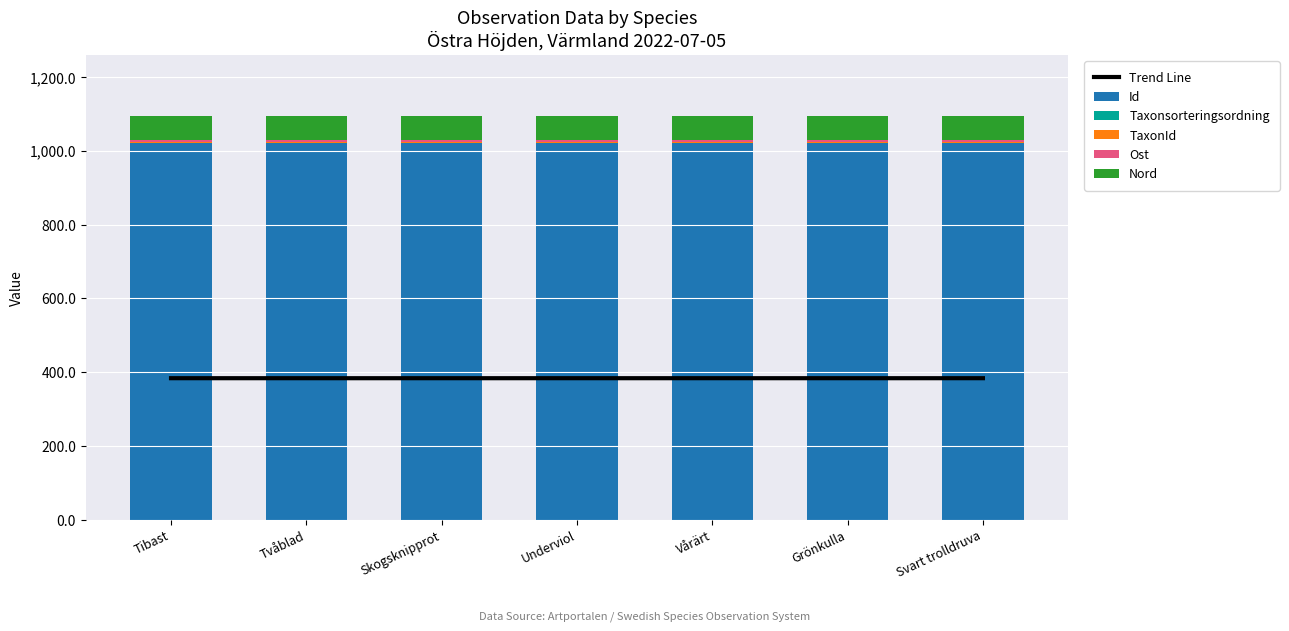

The Id series shows 1400.5 at Grönkulla. True or false?

False